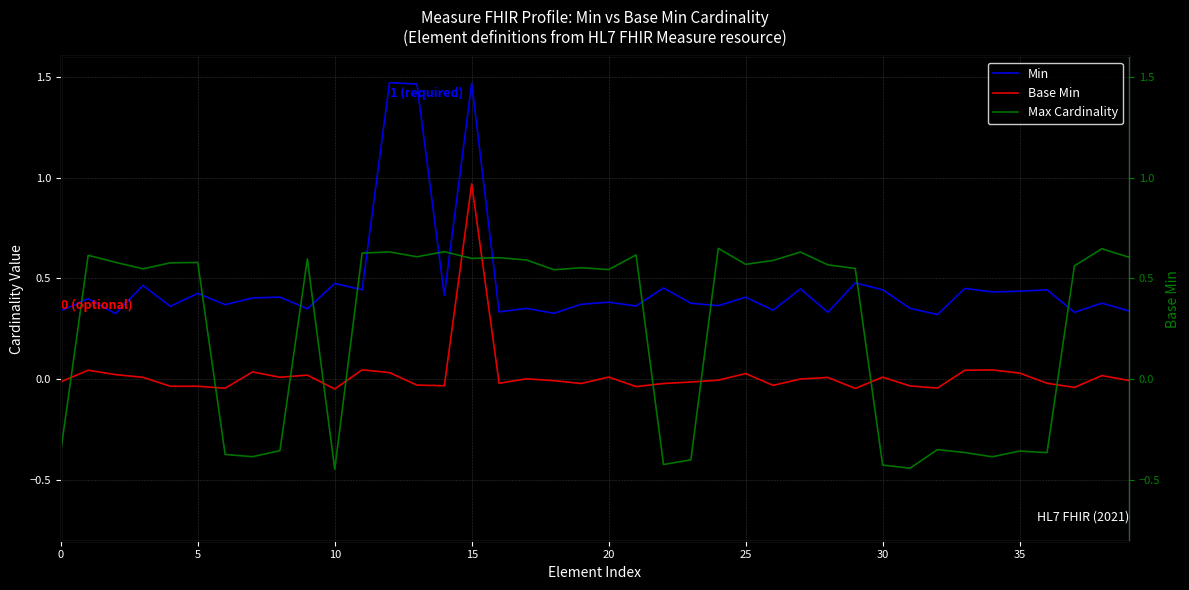

At which label does Min reach its peak?

12